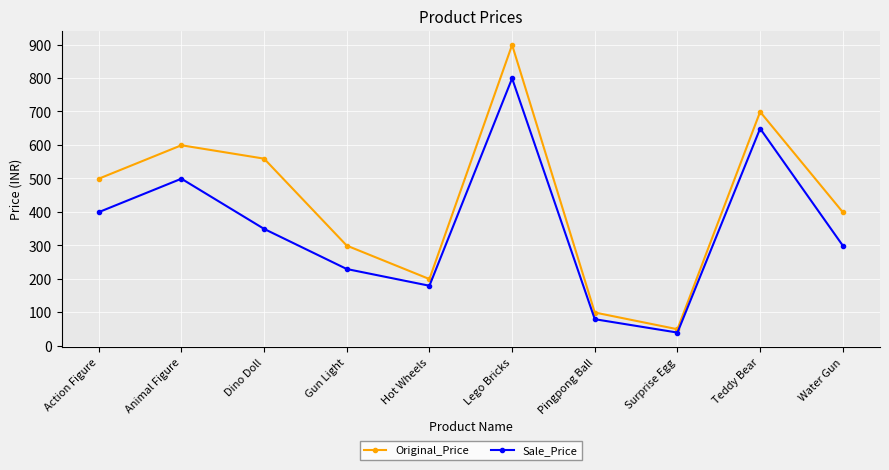

Reading left to right, list all the values displayed in this chart.

Original_Price: Action Figure=499	Animal Figure=599	Dino Doll=559	Gun Light=299	Hot Wheels=199	Lego Bricks=899	Pingpong Ball=99	Surprise Egg=49	Teddy Bear=699	Water Gun=399
Sale_Price: Action Figure=399	Animal Figure=499	Dino Doll=349	Gun Light=229	Hot Wheels=179	Lego Bricks=799	Pingpong Ball=79	Surprise Egg=39	Teddy Bear=649	Water Gun=299